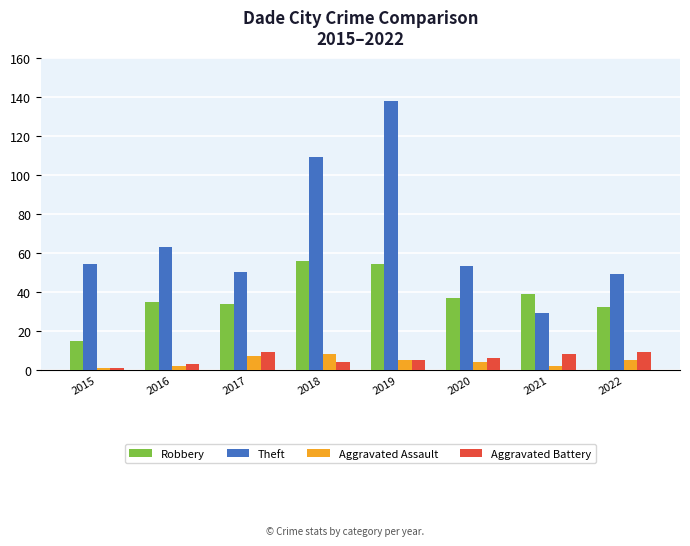

What is the maximum value for Theft?

138